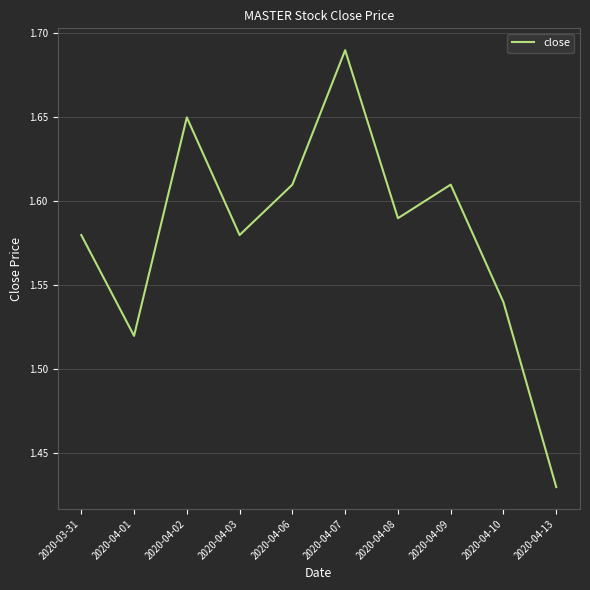

How many values are between 1 and 2?

10